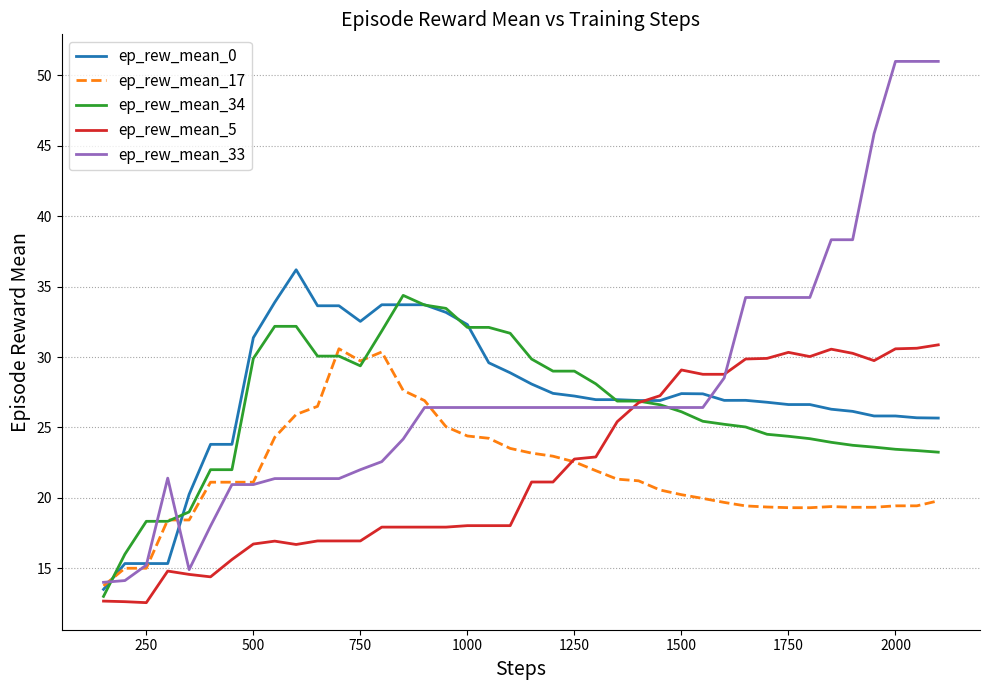

What is the smallest value displayed?

12.6